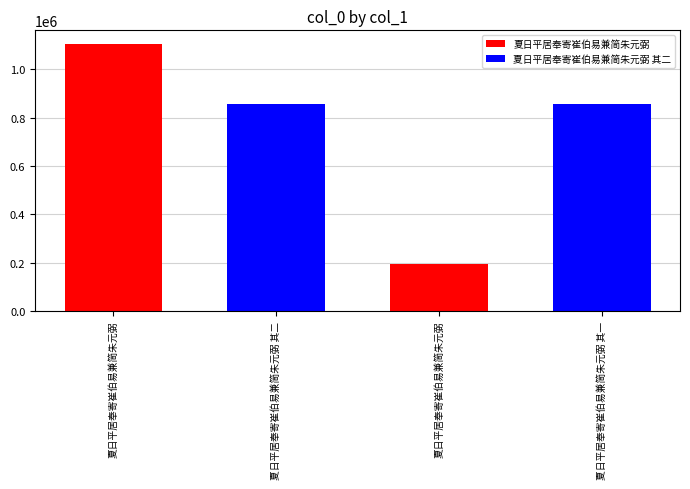

What is the average value?

754054